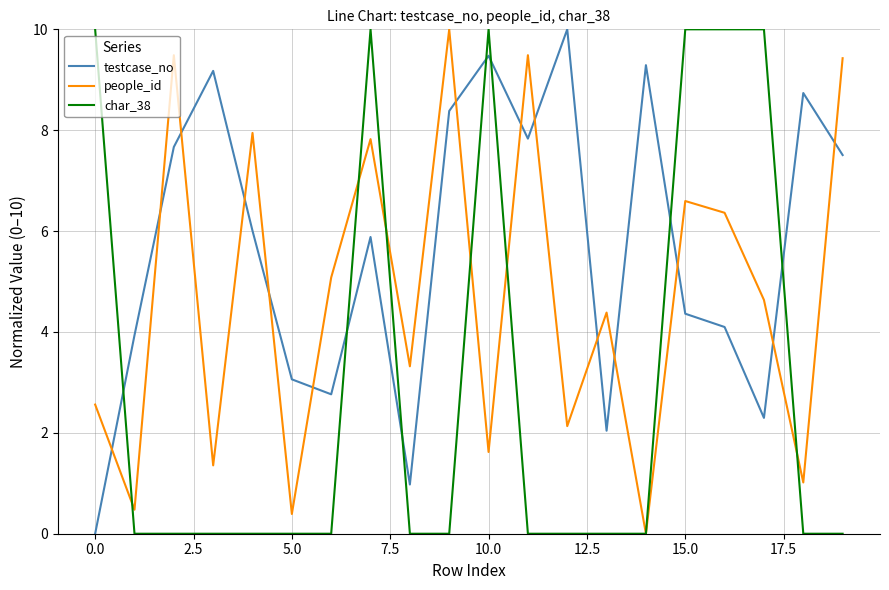

Reading right to left, extract all data points from this chart.

testcase_no: 7.5	8.7	2.3	4.1	4.4	9.3	2.0	10.0	7.8	9.5	8.4	1.0	5.9	2.8	3.1	6.0	9.2	7.7	3.9	0.0
people_id: 9.4	1.0	4.6	6.4	6.6	0.0	4.4	2.1	9.5	1.6	10.0	3.3	7.8	5.1	0.4	7.9	1.4	9.5	0.5	2.6
char_38: 0.0	0.0	10.0	10.0	10.0	0.0	0.0	0.0	0.0	10.0	0.0	0.0	10.0	0.0	0.0	0.0	0.0	0.0	0.0	10.0